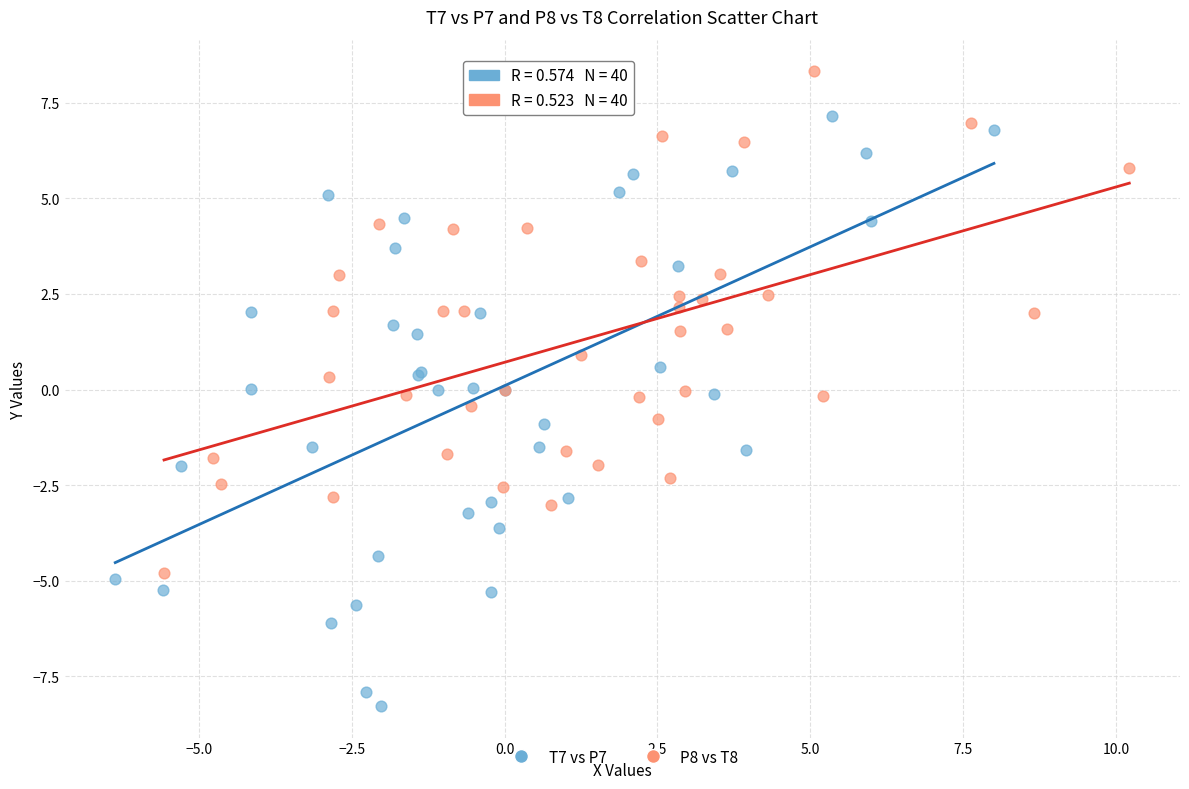

Which series reaches the minimum Y coordinate?

T7 vs P7